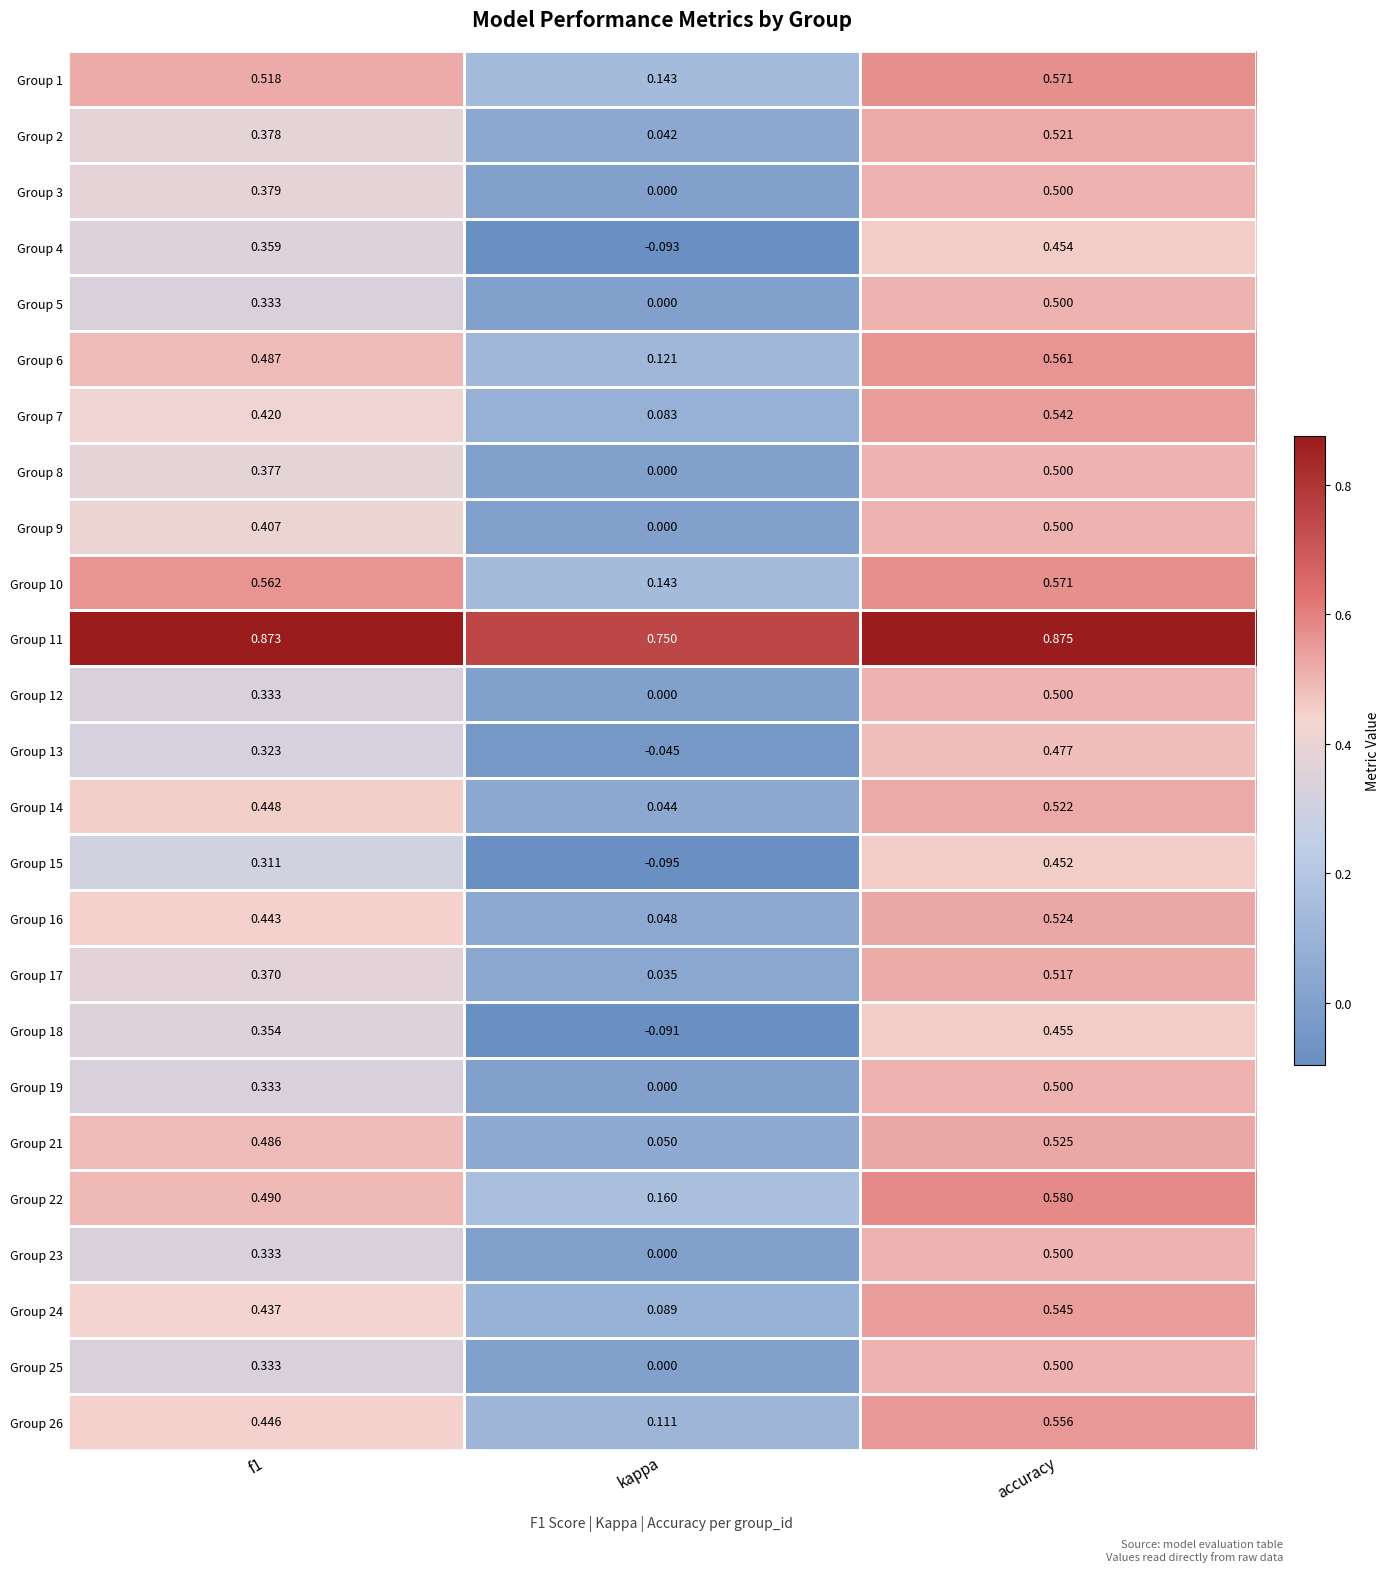

At which label does Group 8 reach its minimum?

kappa